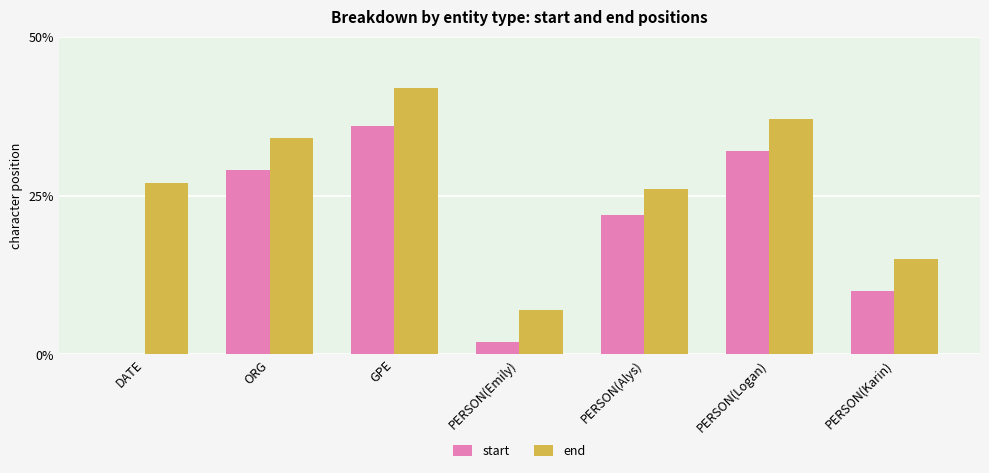

Count the number of data series in this chart.

2